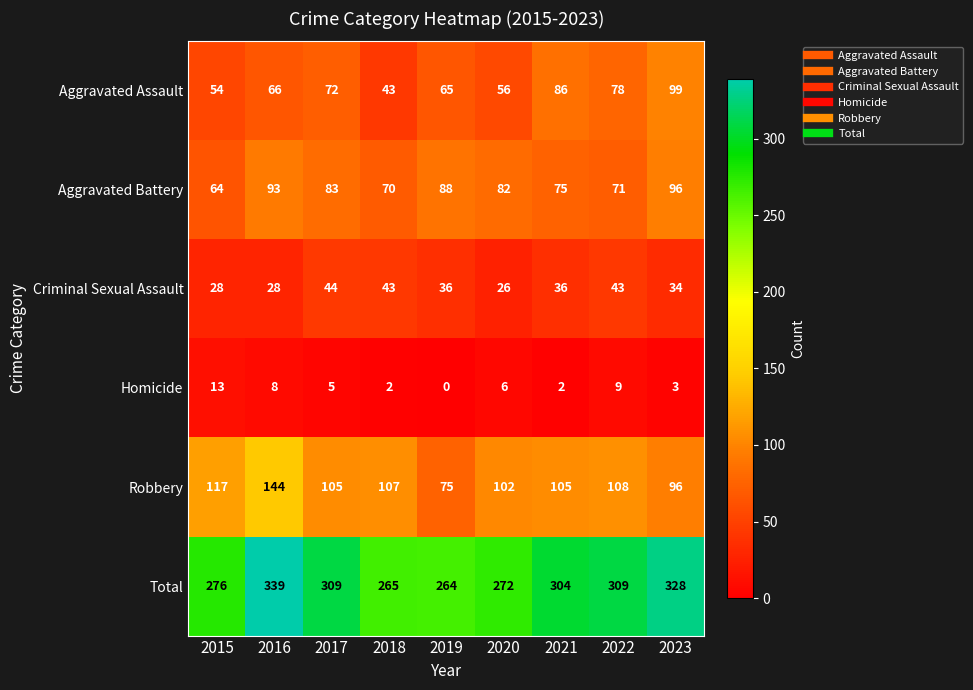

Which series has the largest range (max minus min)?

Total